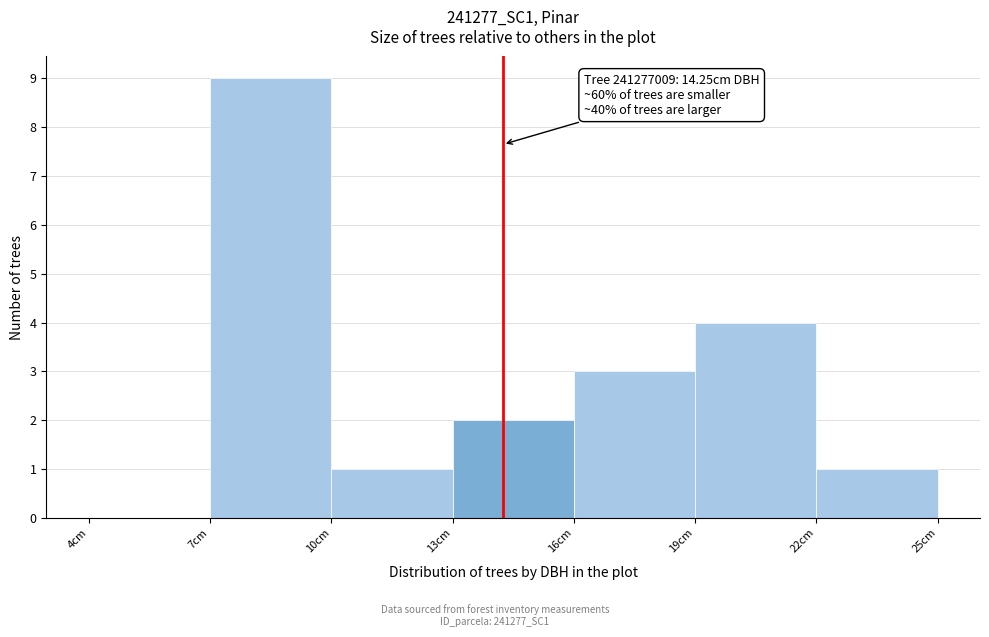

Which range on the x-axis has the tallest bar?

7 to 10